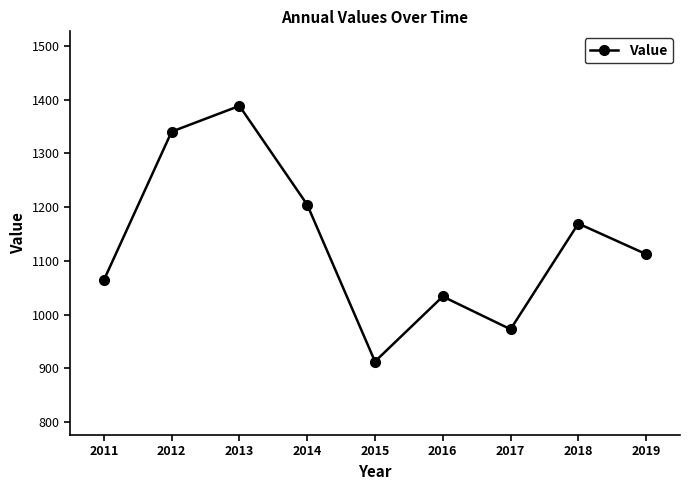

List the labels in order of value, smallest first.

2015, 2017, 2016, 2011, 2019, 2018, 2014, 2012, 2013